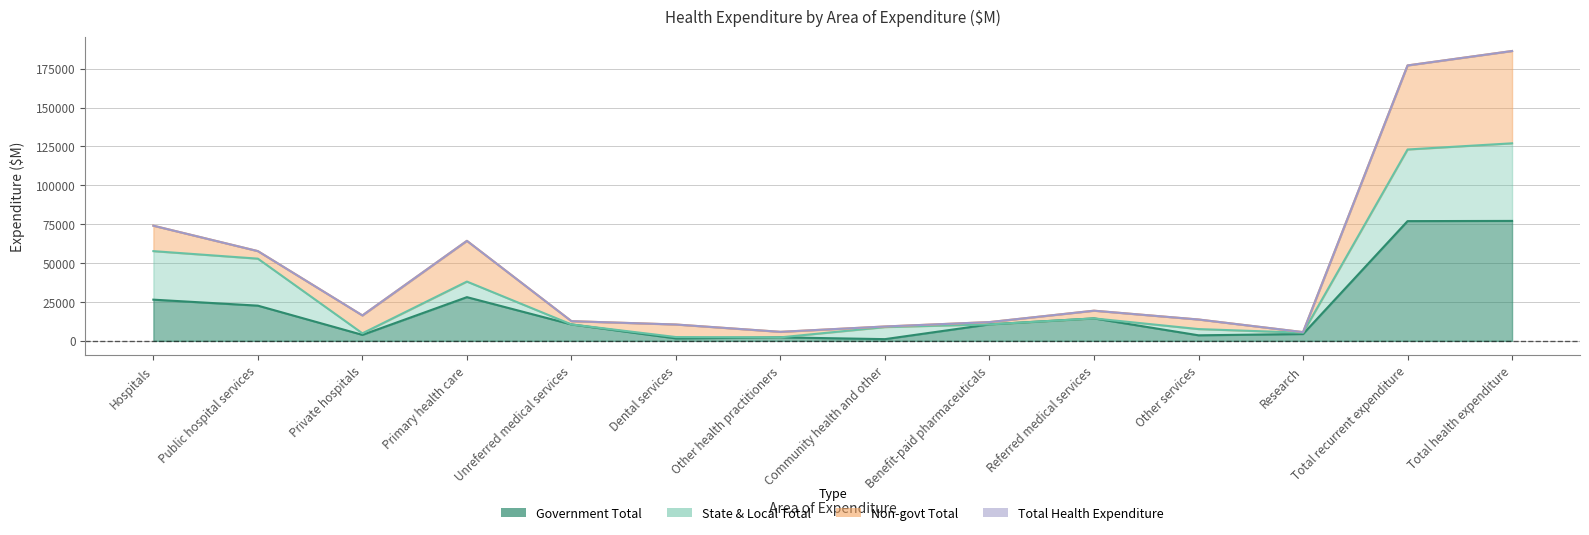

What is the label of the 12th point from the left?

Research